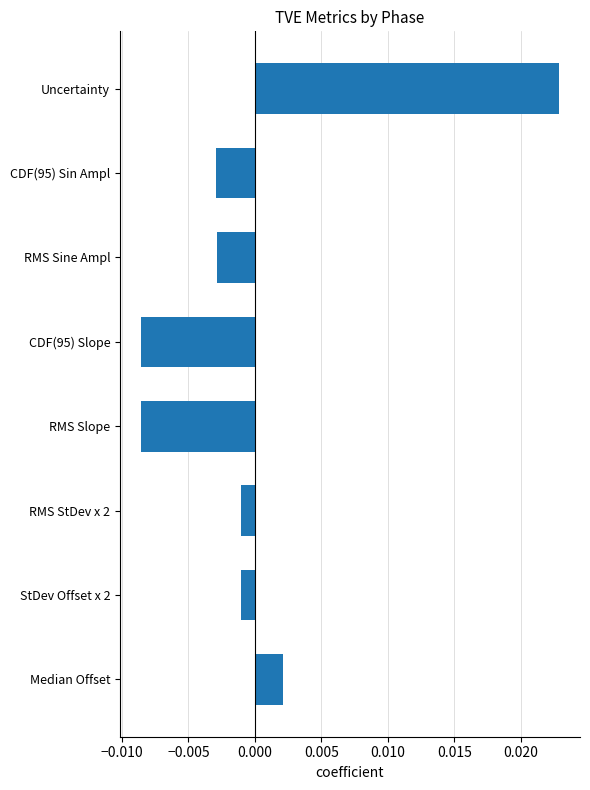

At which category does the chart reach its peak across all series?

Uncertainty